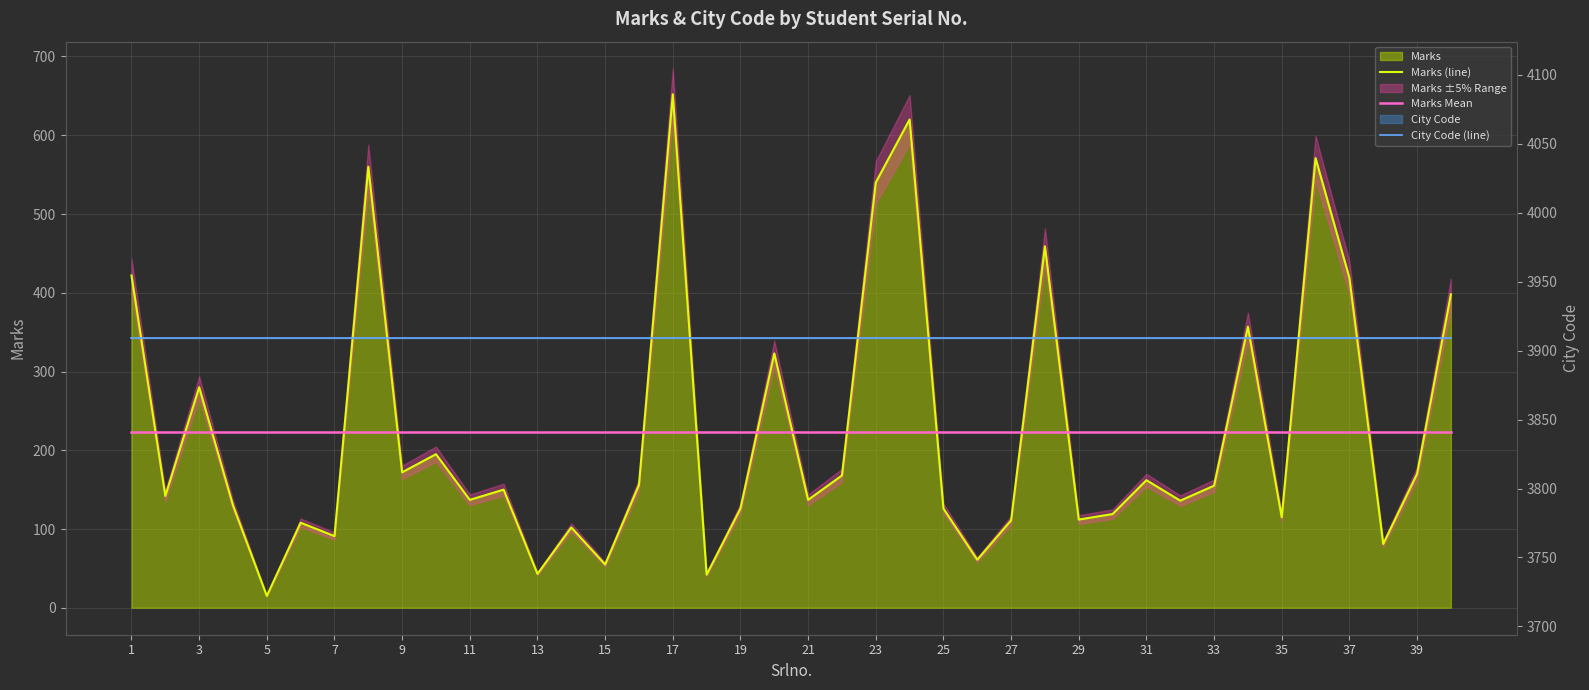

How many lines are shown in the chart?

3